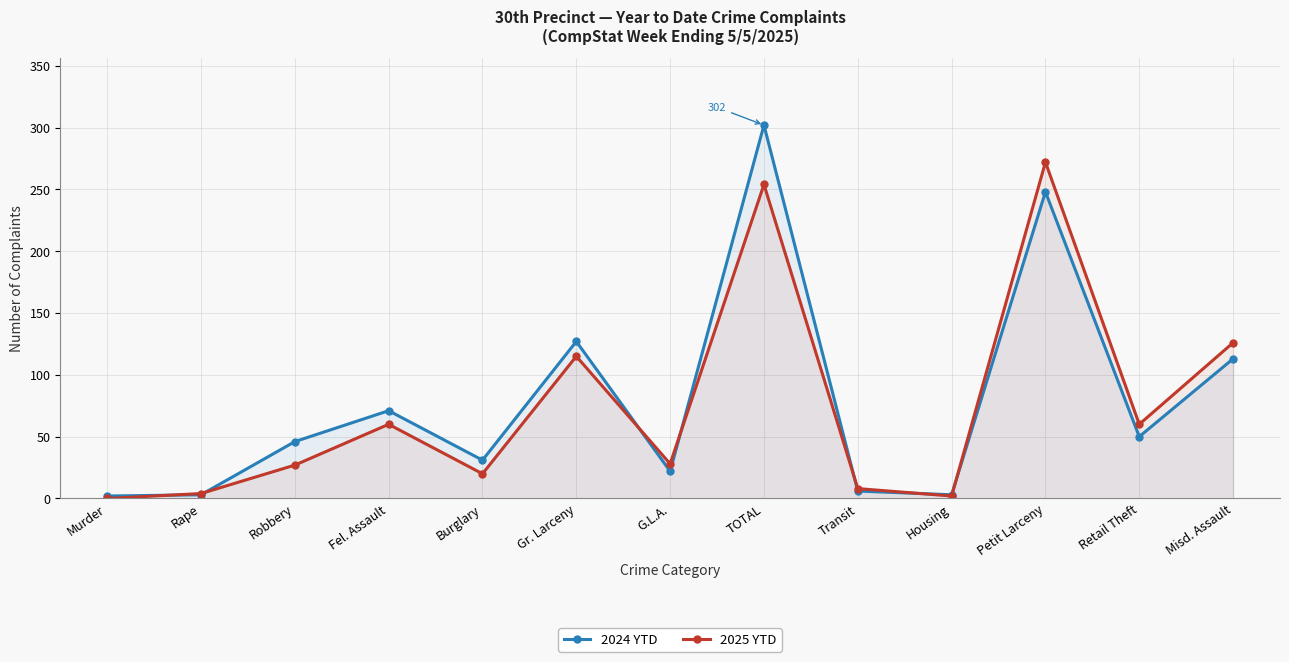

Which label corresponds to the smallest value in the chart?

Murder